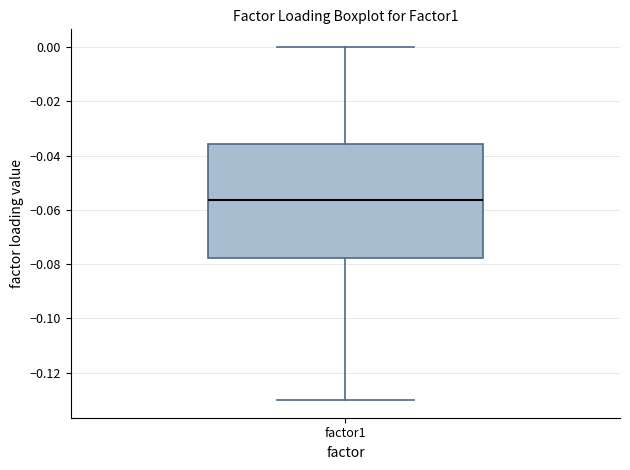

Read this box plot against the y-axis: the position of the median line, the range covered by the box, and the ends of both whiskers. The values are not printed on the chart, so give them approximately, as read against the axis.

median -0.056, box -0.078 to -0.036, whiskers -0.130 to 0.000